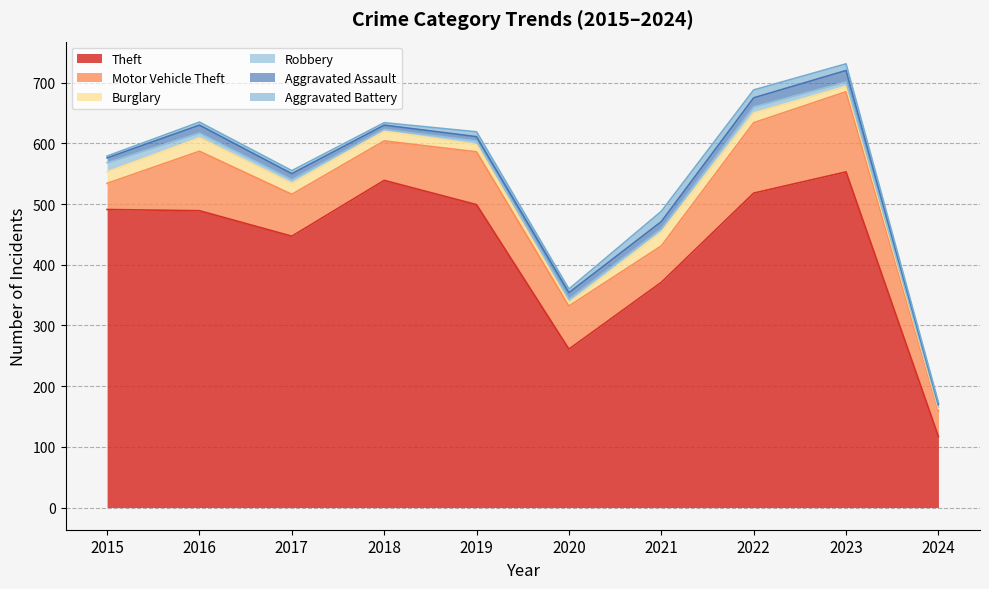

True or false: Motor Vehicle Theft and Burglary cross at least once.

False